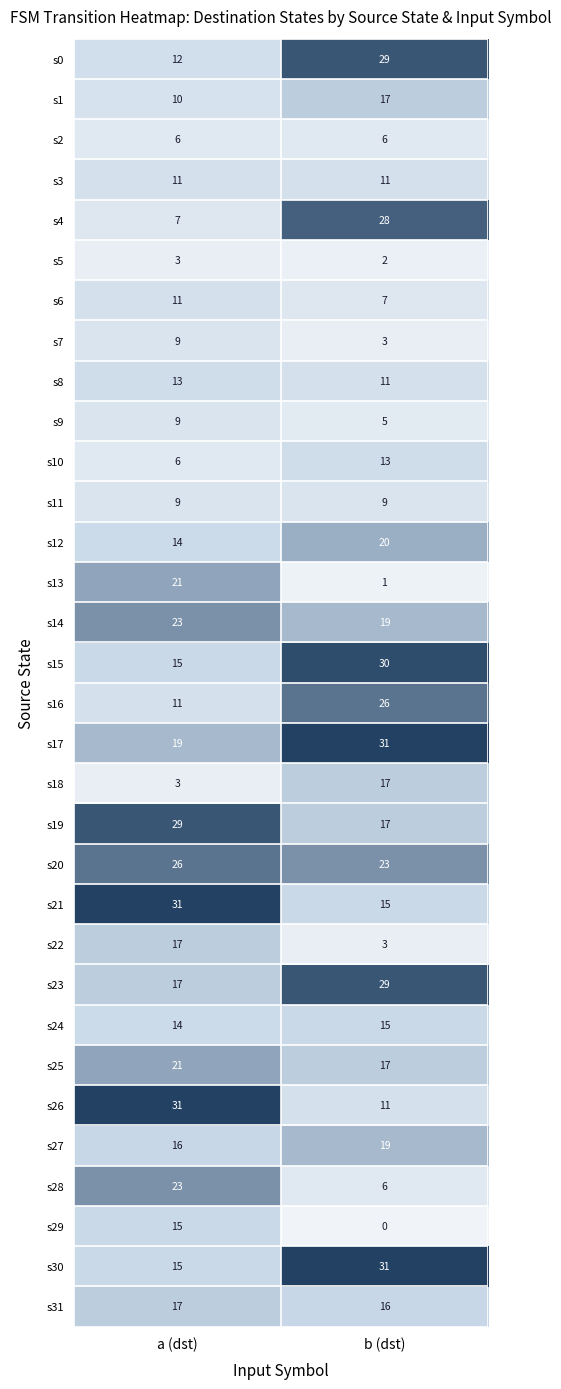

Which series has the largest range (max minus min)?

s4